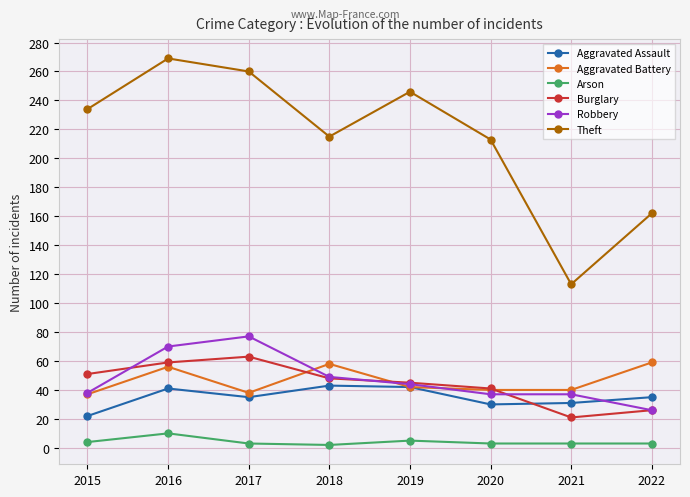

At which category is the sum across all series the highest?

2016